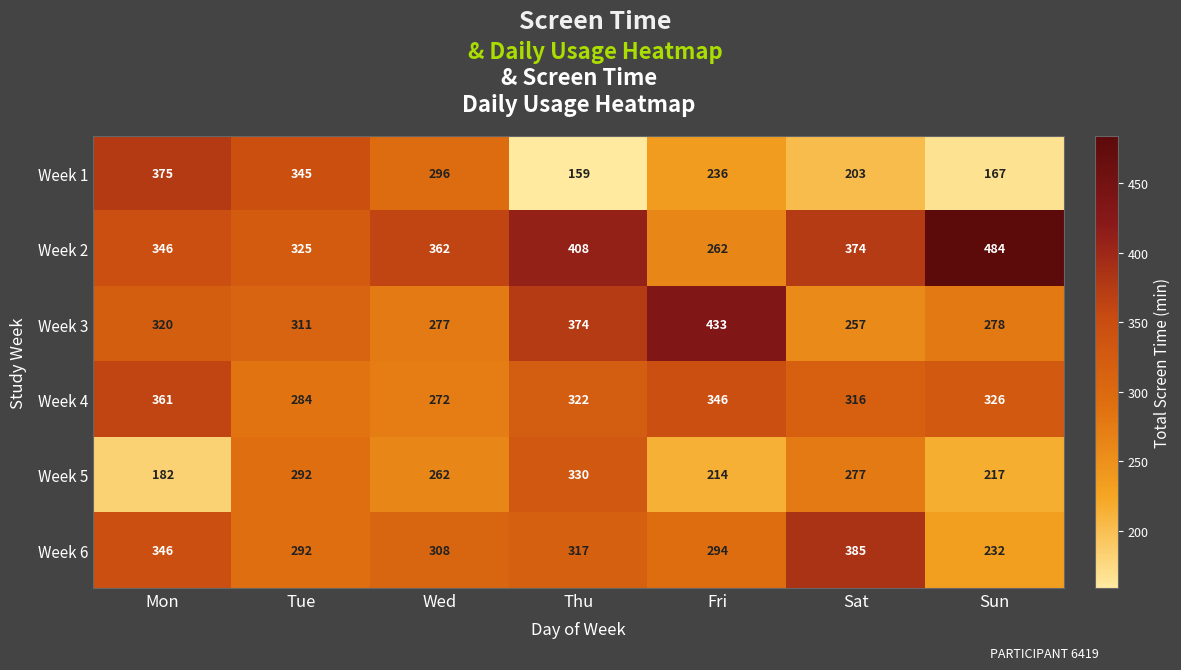

Which series has the widest spread of values?

Week 2